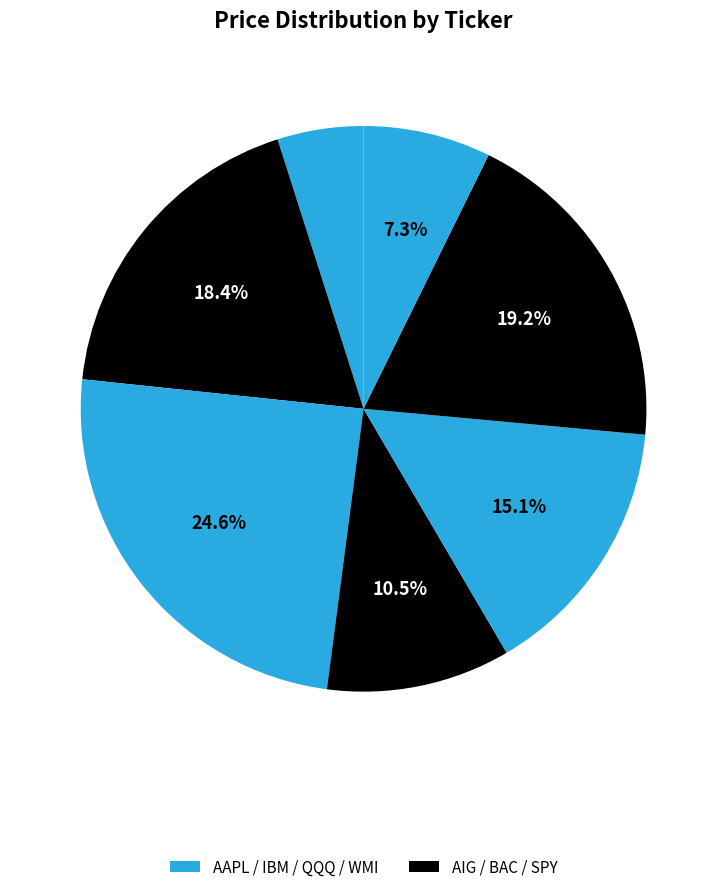

How many slices are in this pie chart?

7